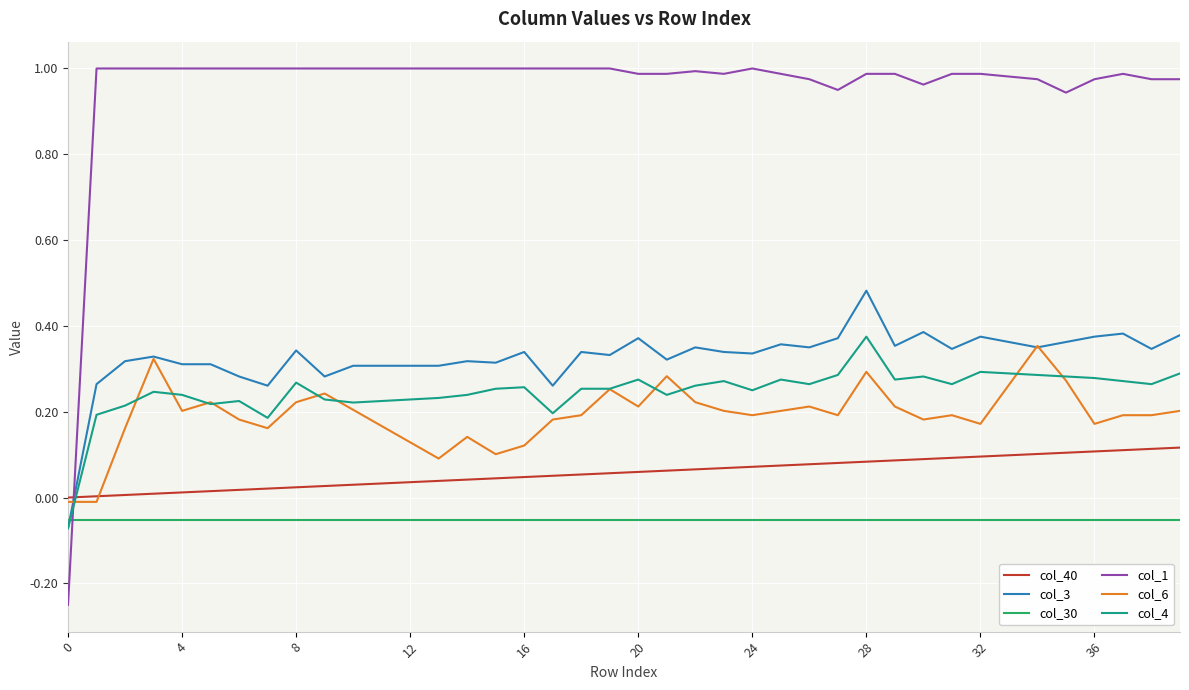

True or false: col_6 and col_30 cross at least once.

False